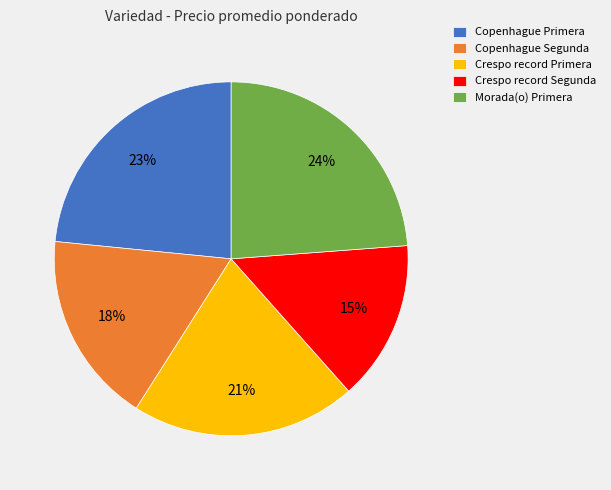

What is the ratio of the value at Copenhague Primera to the value at Morada(o) Primera?

1.0